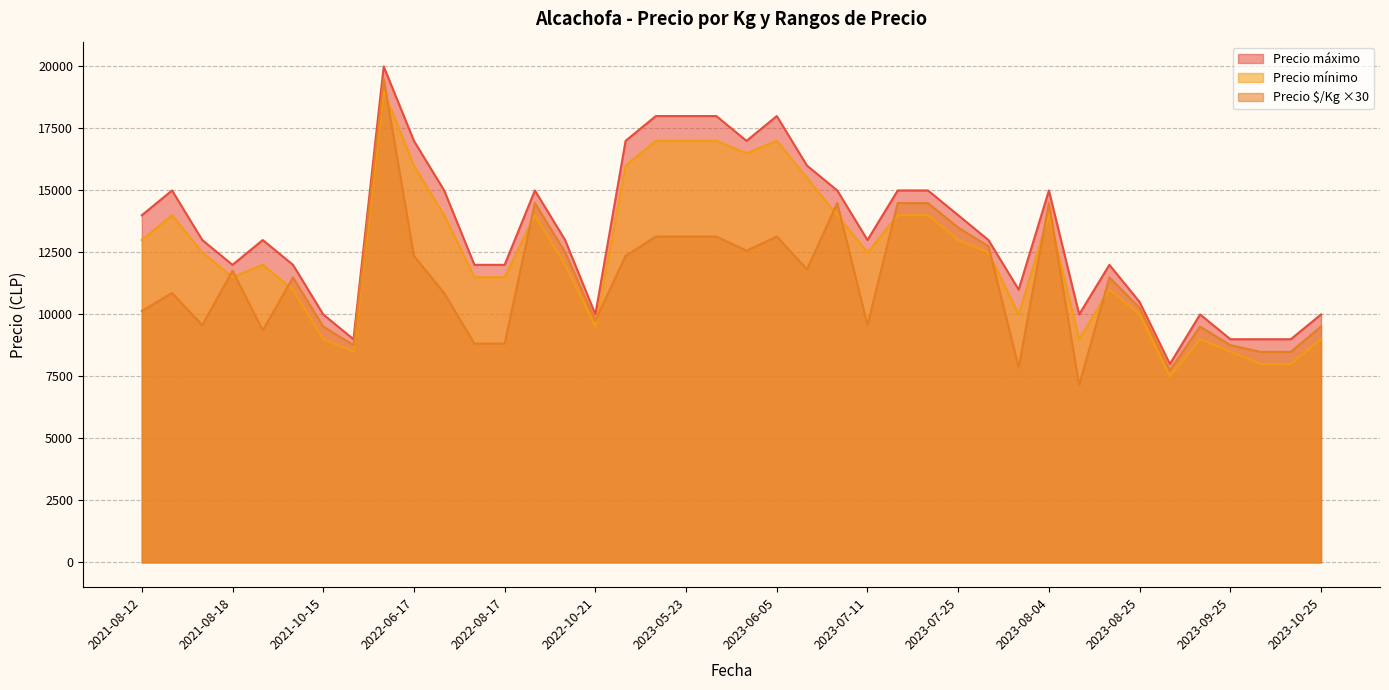

Does the chart have visible grid lines?

Yes